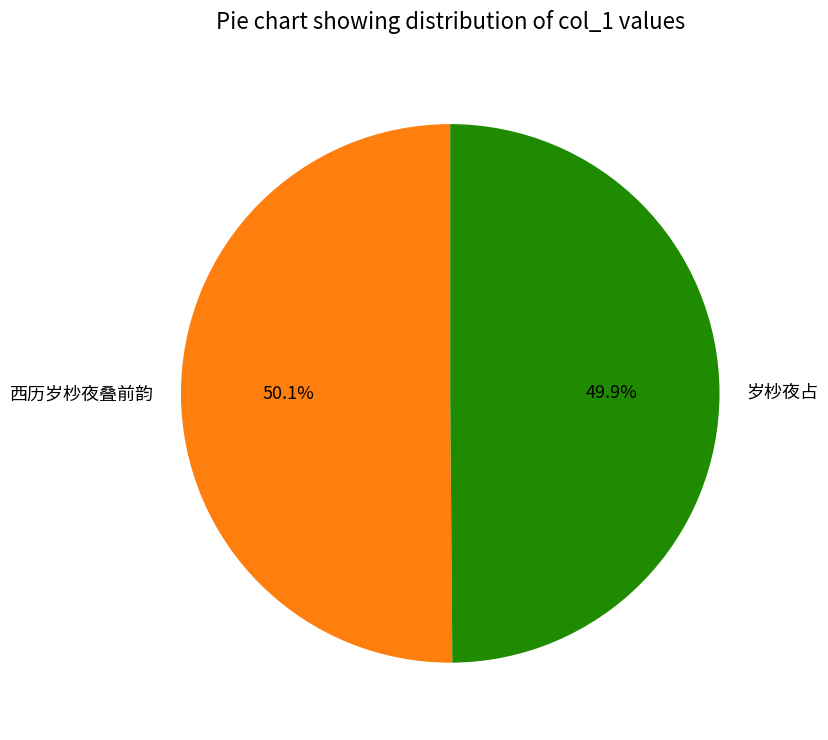

What is the total percentage of 西历岁杪夜叠前韵 and 岁杪夜占?

100.0%